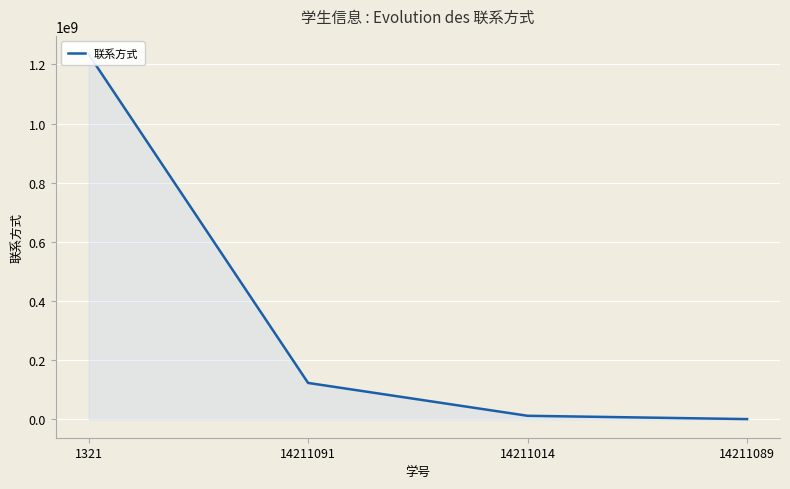

What position from the left is 14211014?

3